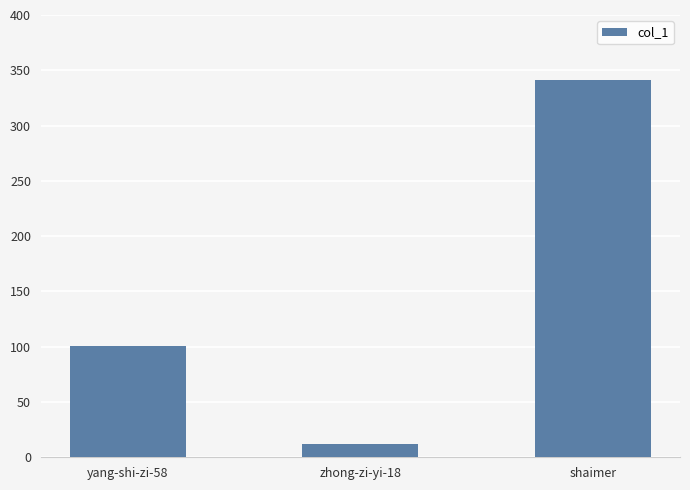

Read the value at yang-shi-zi-58, to the nearest 50.

100